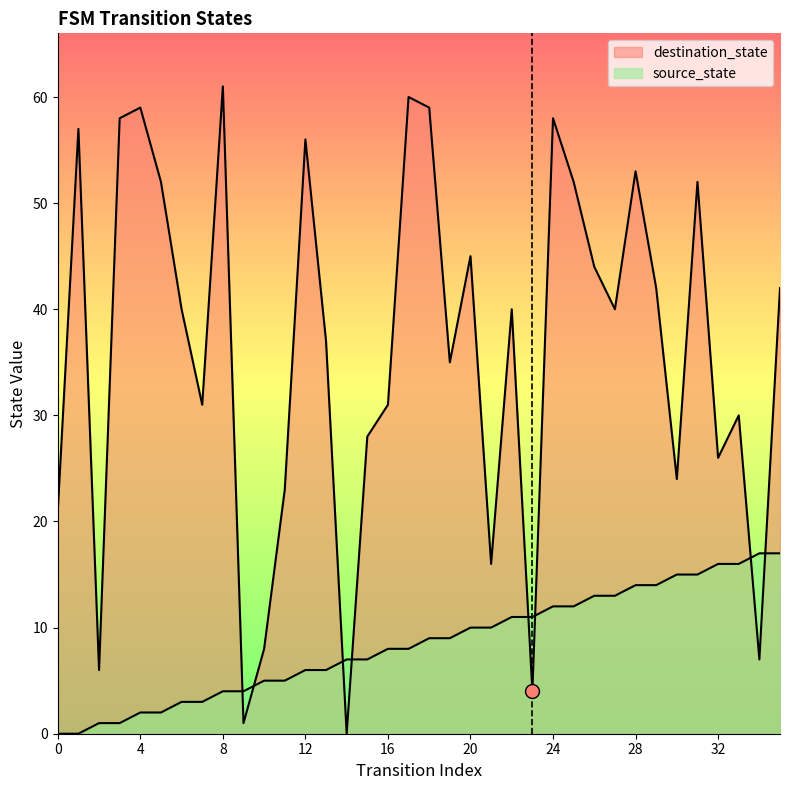

Rank the categories by source_state value from lowest to highest.

0, 1, 2, 3, 4, 5, 6, 7, 8, 9, 10, 11, 12, 13, 14, 15, 16, 17, 18, 19, 20, 21, 22, 23, 24, 25, 26, 27, 28, 29, 30, 31, 32, 33, 34, 35